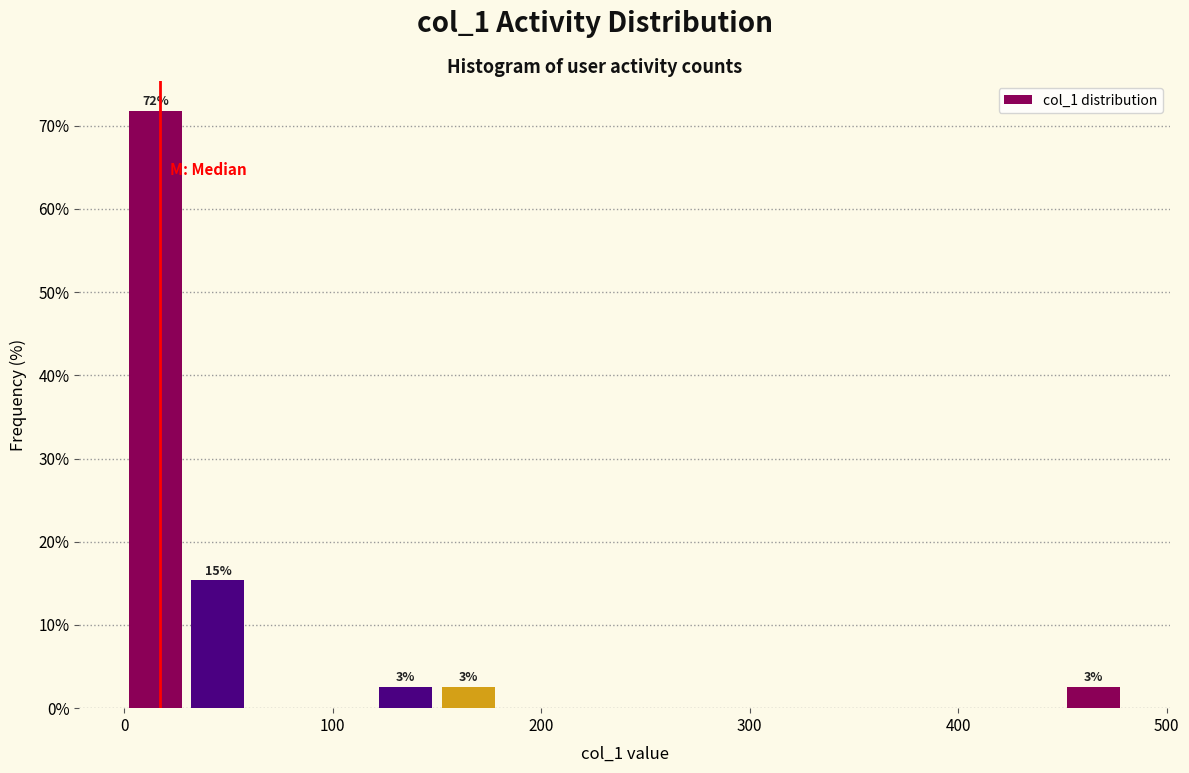

Read against the x-axis, roughly where is the centre of the tallest bar?

20